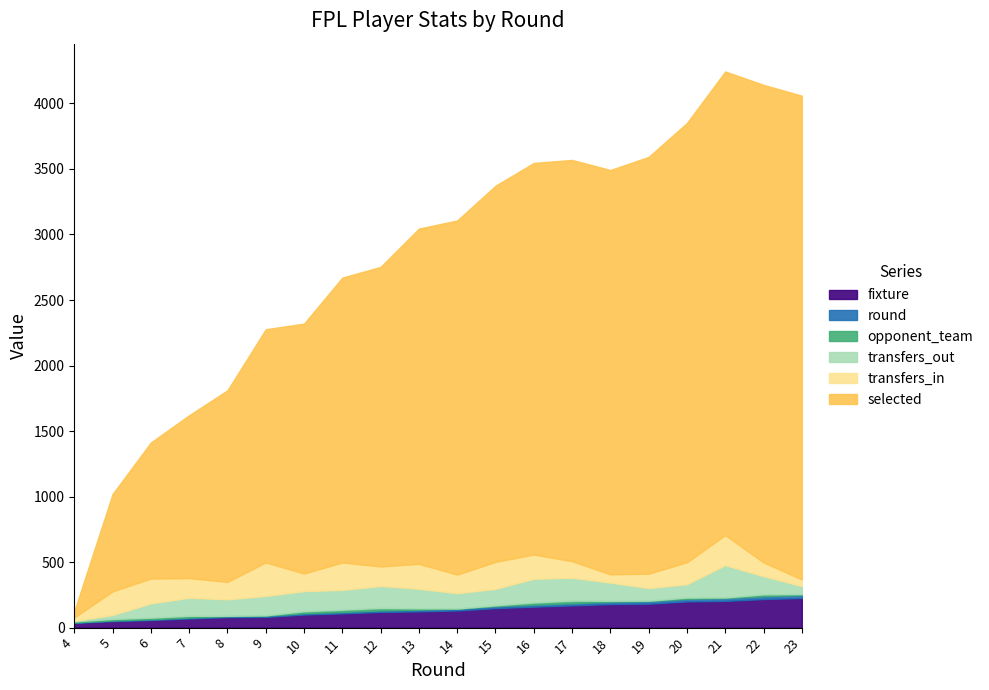

What is the difference between the maximum and minimum values in the opponent_team series?

18